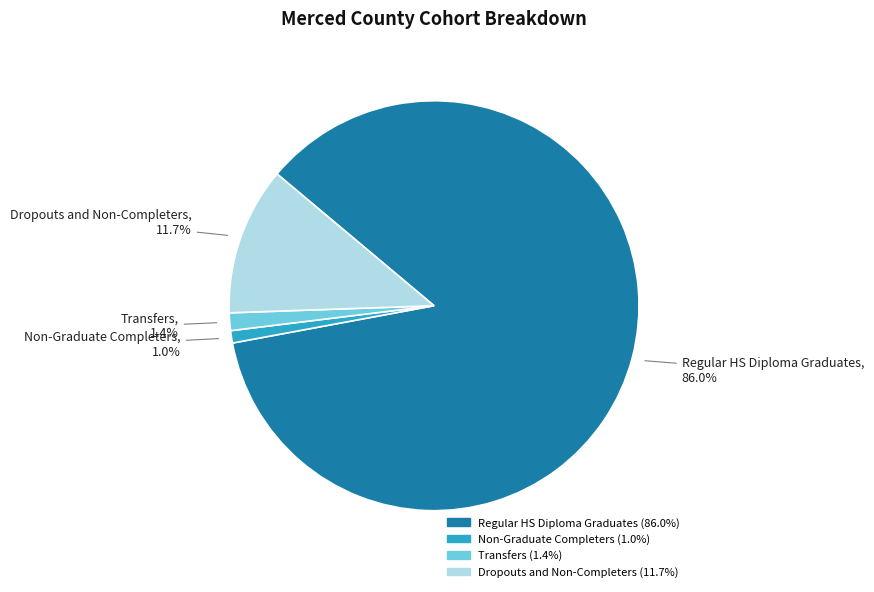

To the nearest percent, what percentage of the pie is Dropouts and Non-Completers?

12%